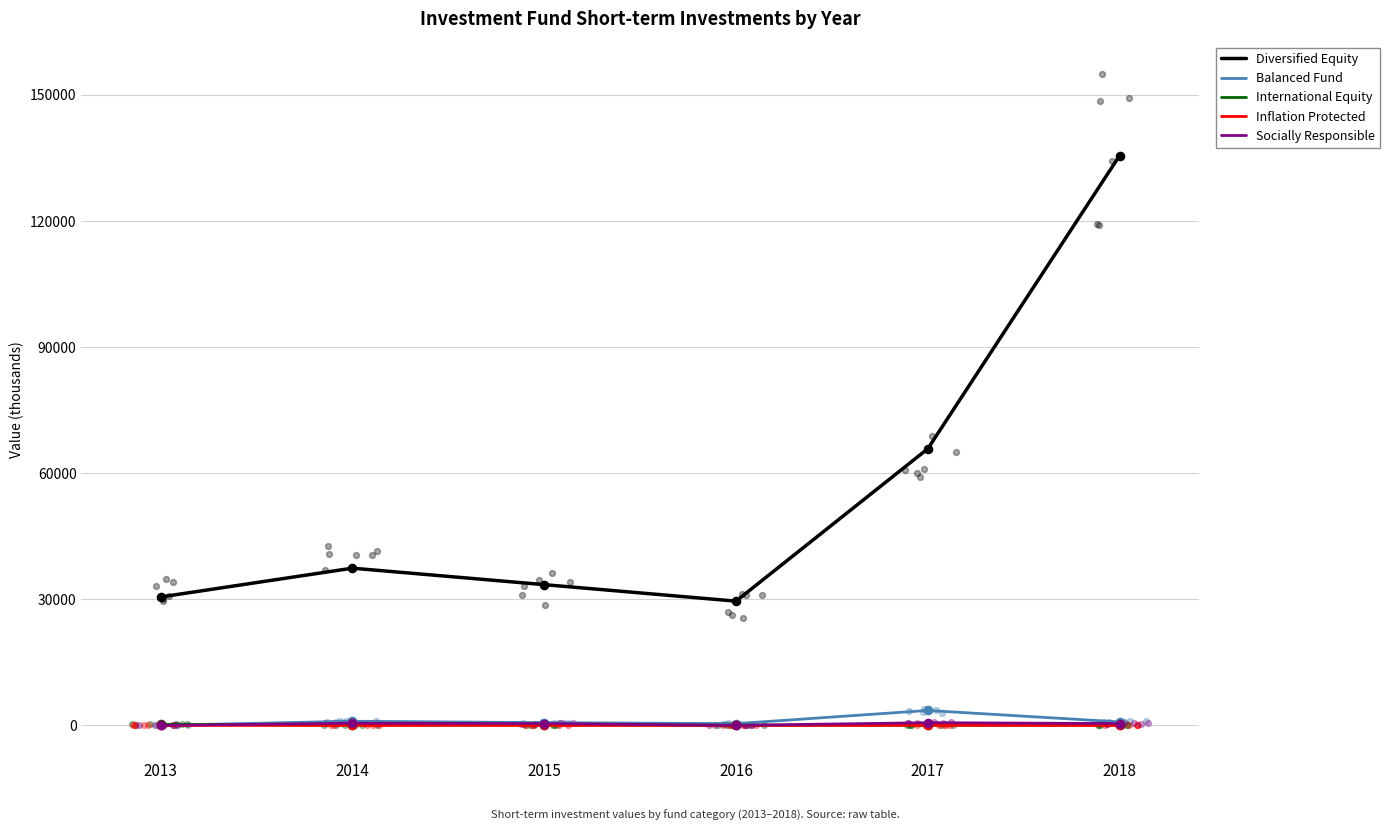

At which category is the sum across all series the highest?

2018